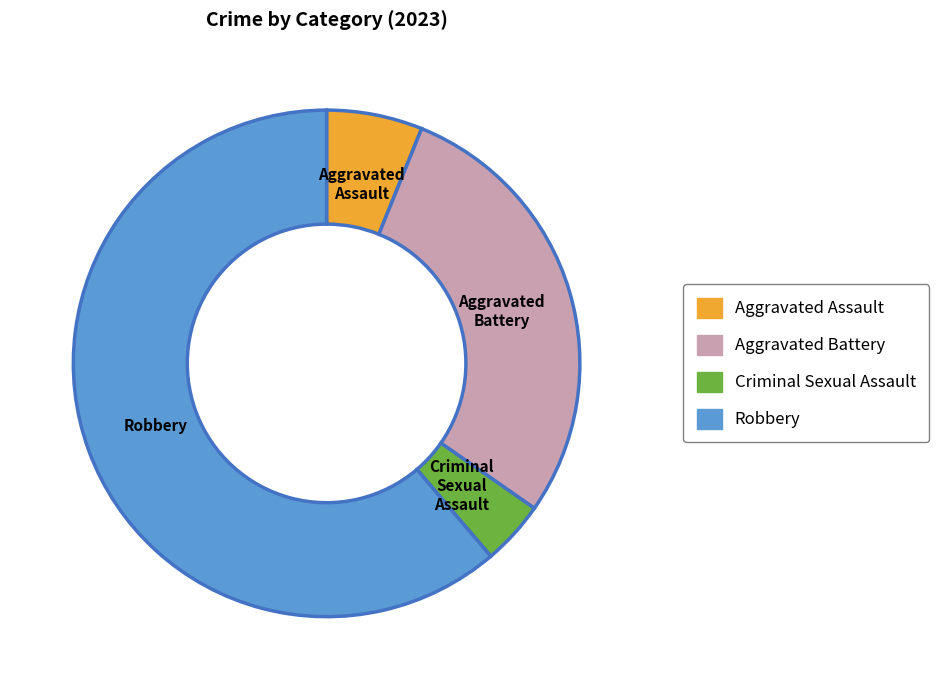

Count the number of slices in the pie.

4